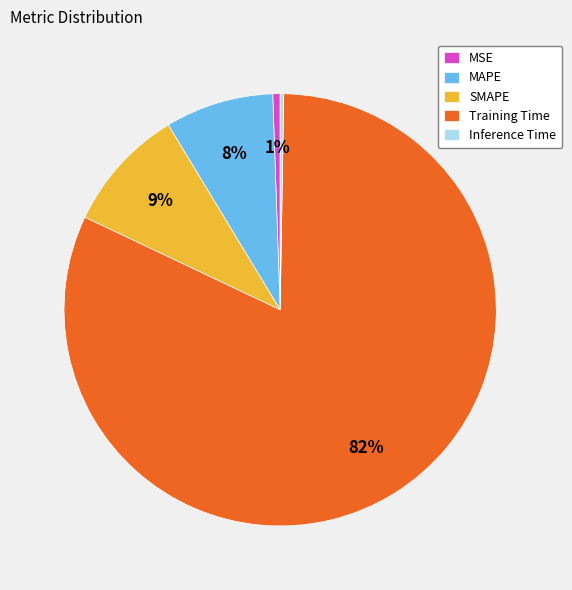

Do MAPE and SMAPE together represent more than half of the pie?

No